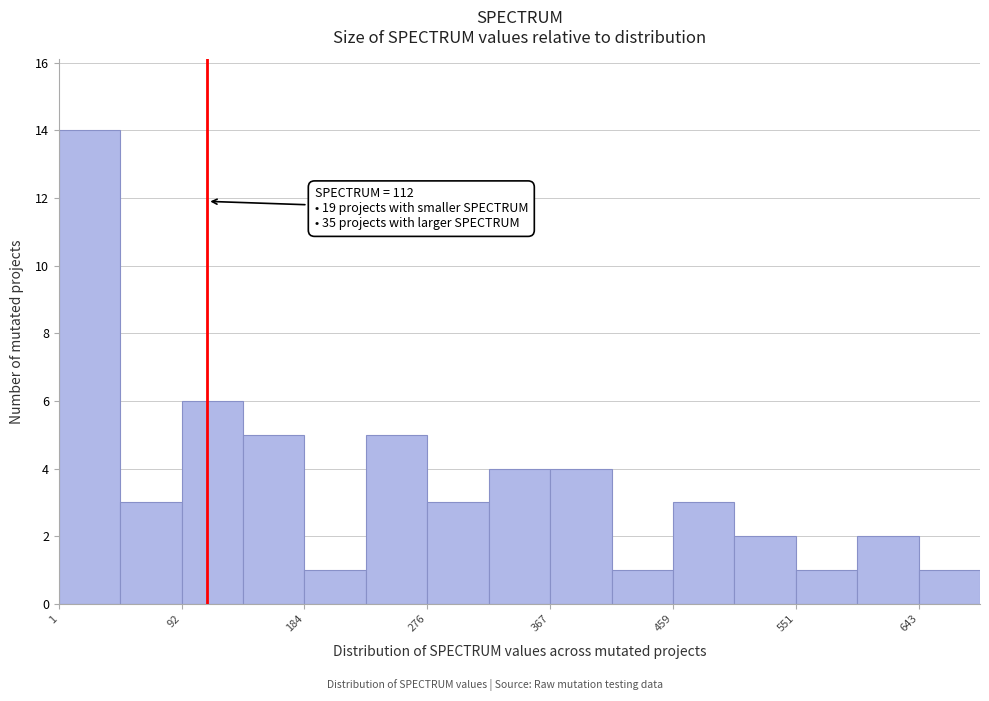

Which range on the x-axis has the tallest bar?

0 to 50